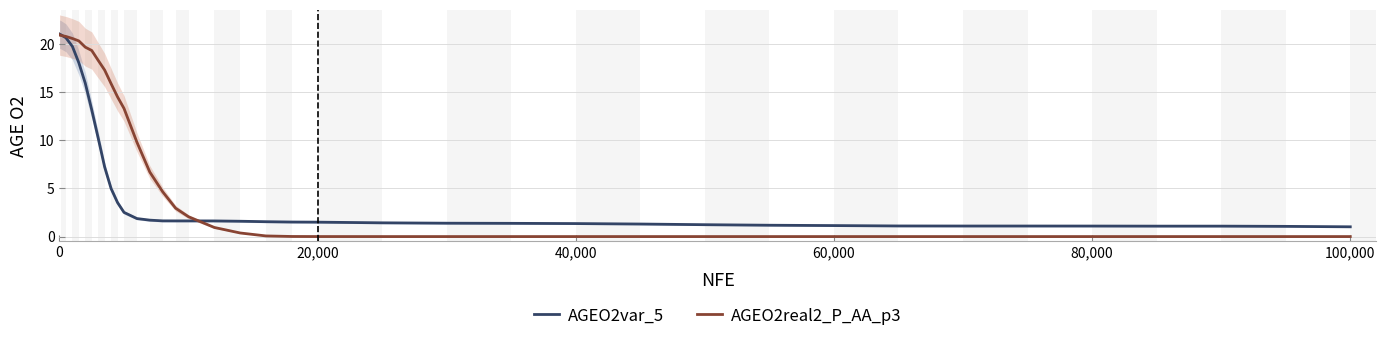

What is the minimum value for AGEO2var_5?

1.0